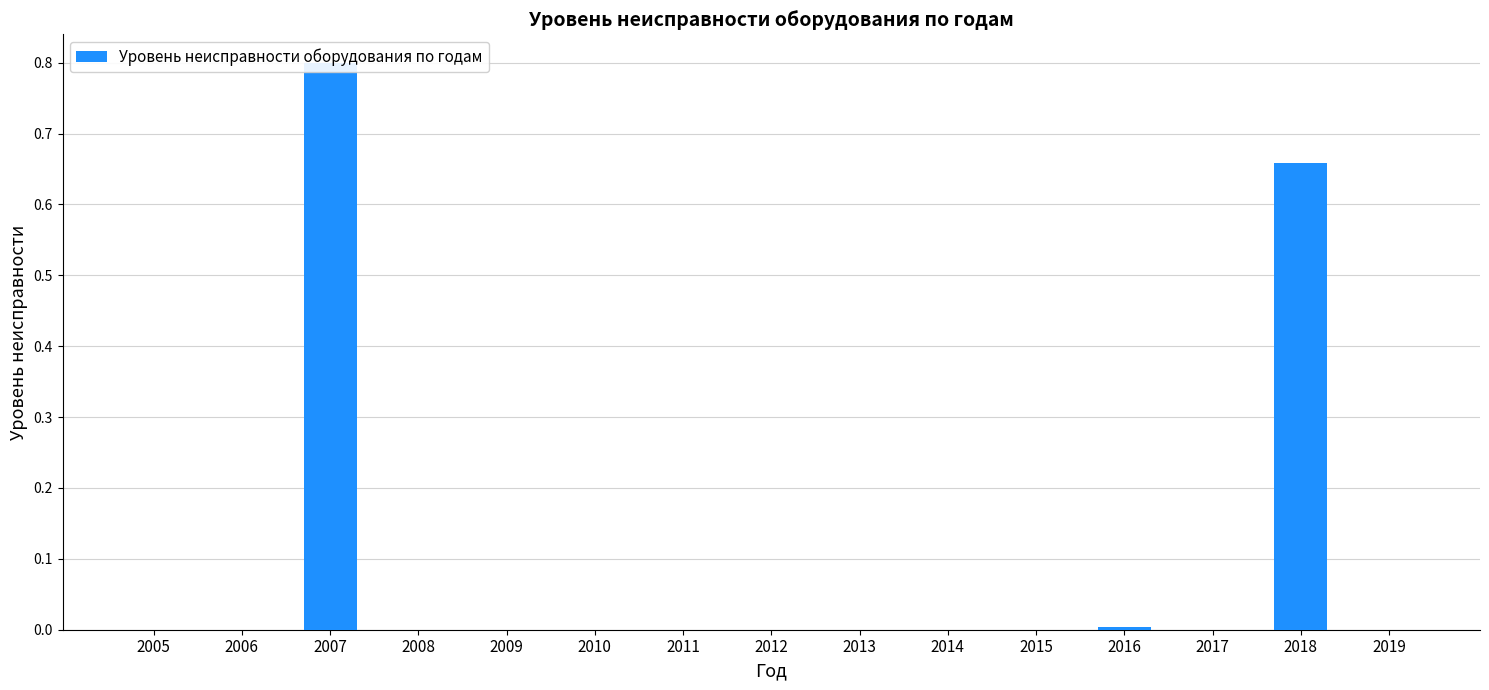

Rank the categories by value from lowest to highest.

2005, 2006, 2008, 2009, 2010, 2011, 2012, 2013, 2014, 2015, 2017, 2019, 2016, 2018, 2007